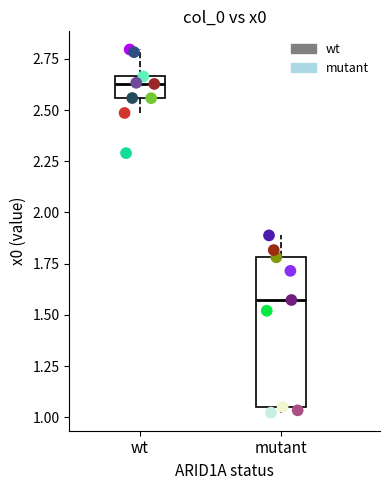

What are all the series names shown in the legend?

wt, mutant